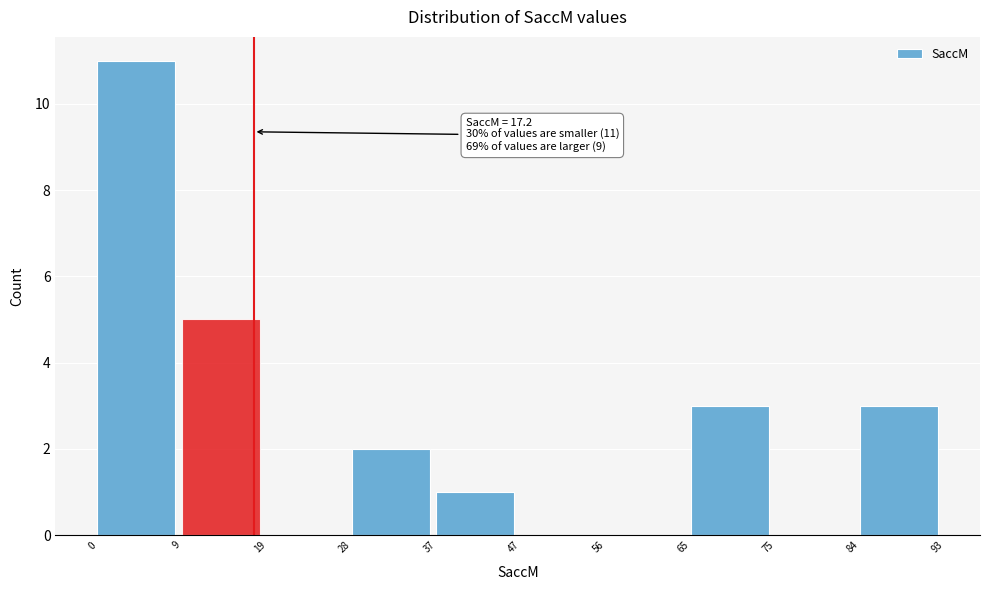

Which range on the x-axis has the tallest bar?

0 to 9